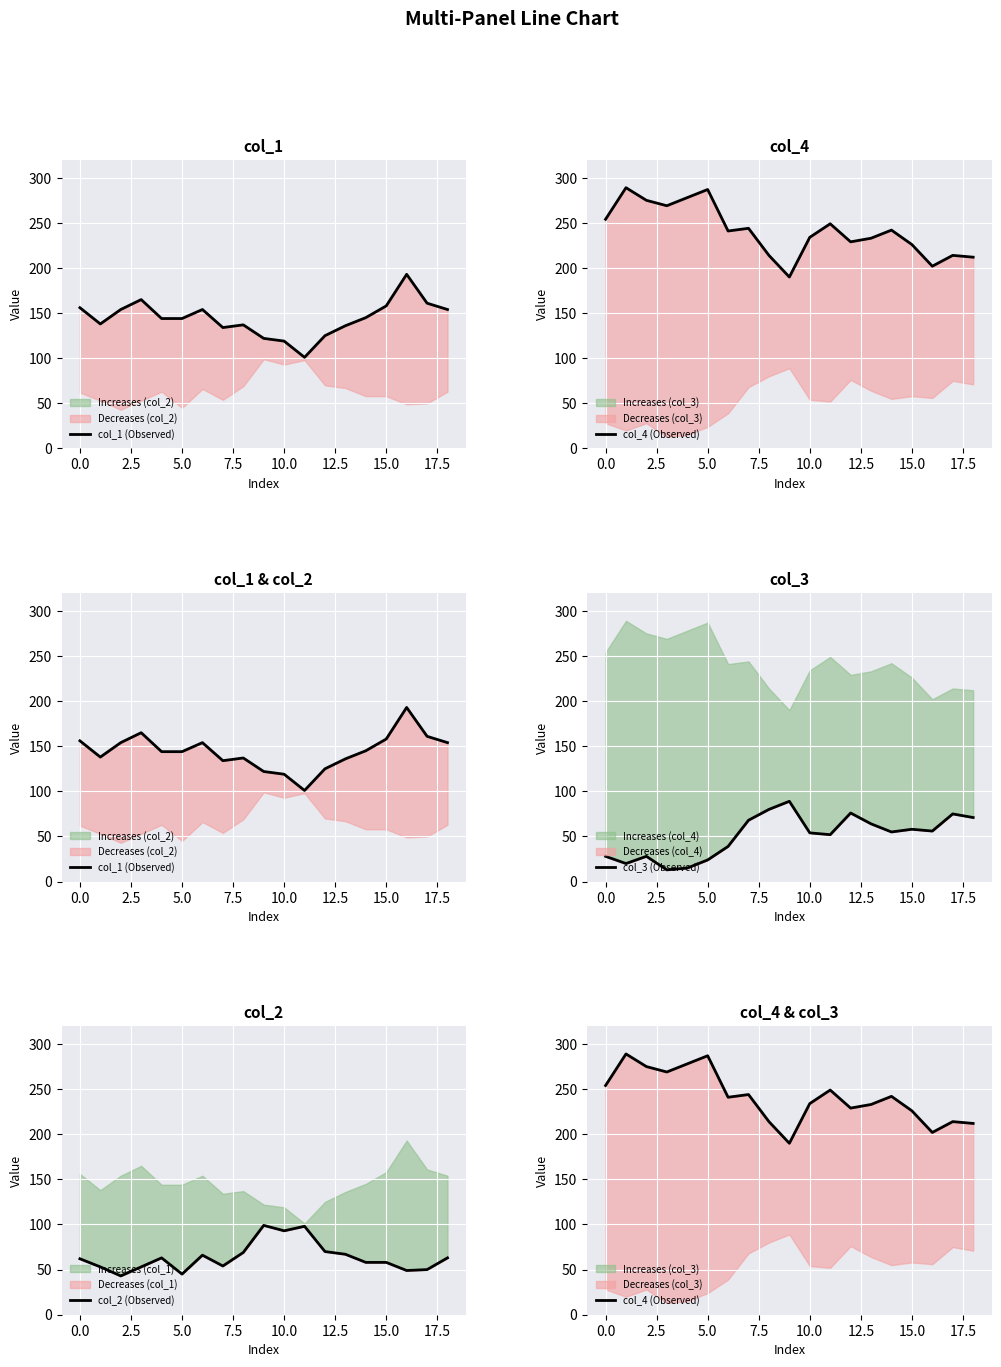

True or false: col_4 (Observed) has more than 1 points higher than both neighbors.

True